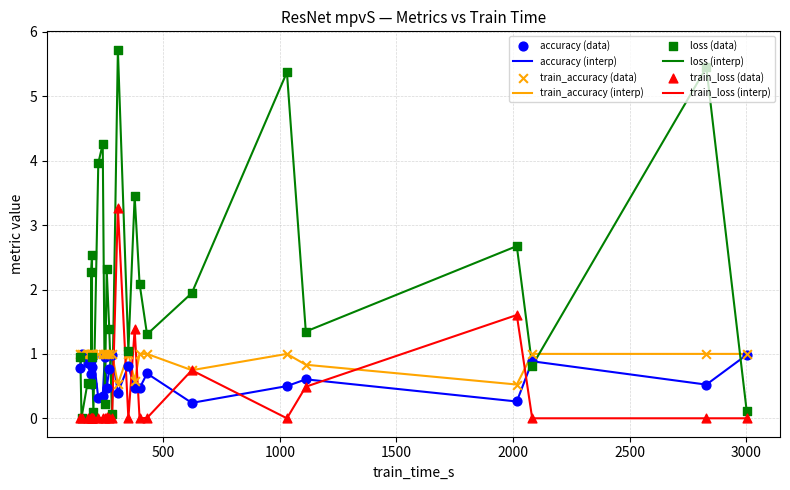

Which series reaches the minimum Y coordinate?

train_loss